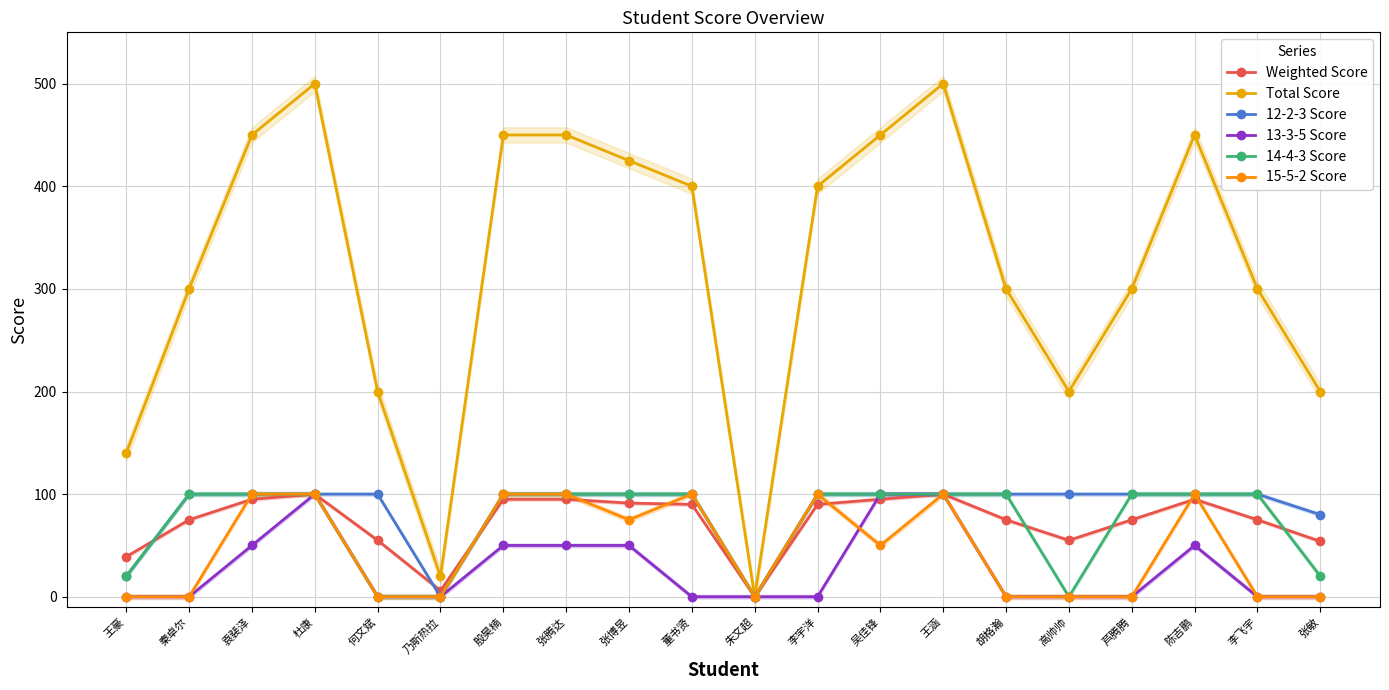

Rank the categories by 12-2-3 Score value from lowest to highest.

乃斯热拉, 朱文超, 王豪, 张敏, 秦卓尔, 袁裴泽, 杜康, 何文斌, 殷昊楠, 张腾达, 张博昱, 董书贤, 李宇洋, 吴佳锋, 王涵, 胡格瀚, 高帅帅, 芦腾腾, 陈吉鹏, 李飞宇